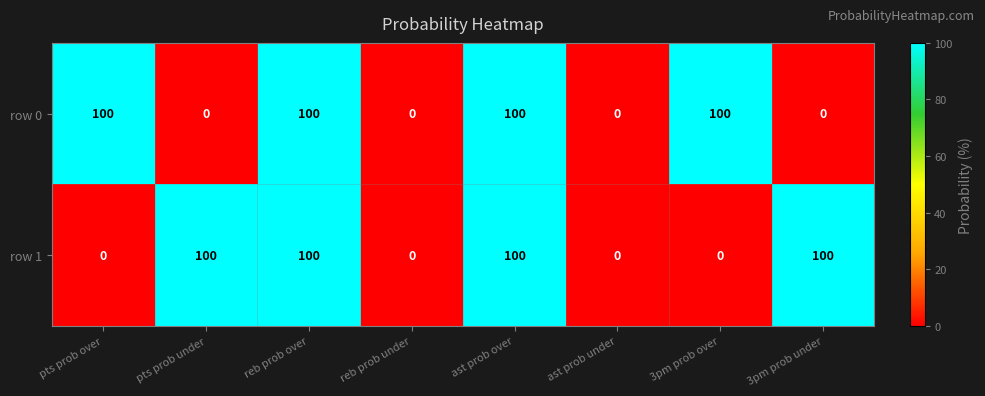

Is it true that row 0 equals 100 at ast prob over?

True